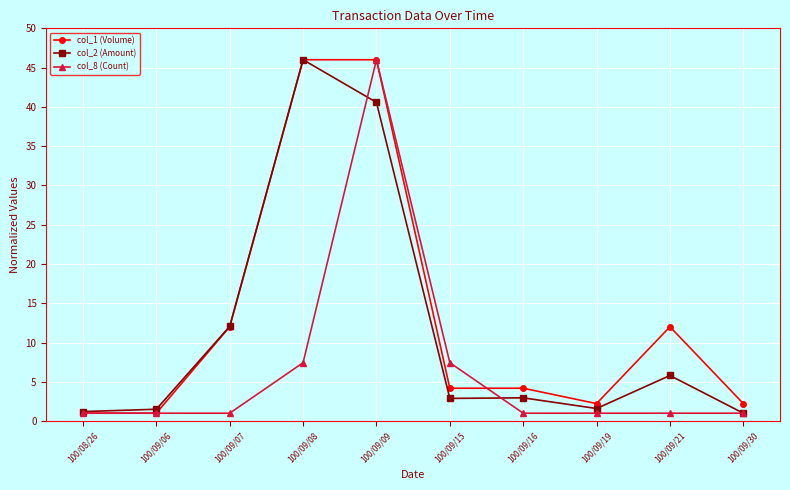

Rank the series by their average value, from lowest to highest.

col_8 (Count), col_2 (Amount), col_1 (Volume)